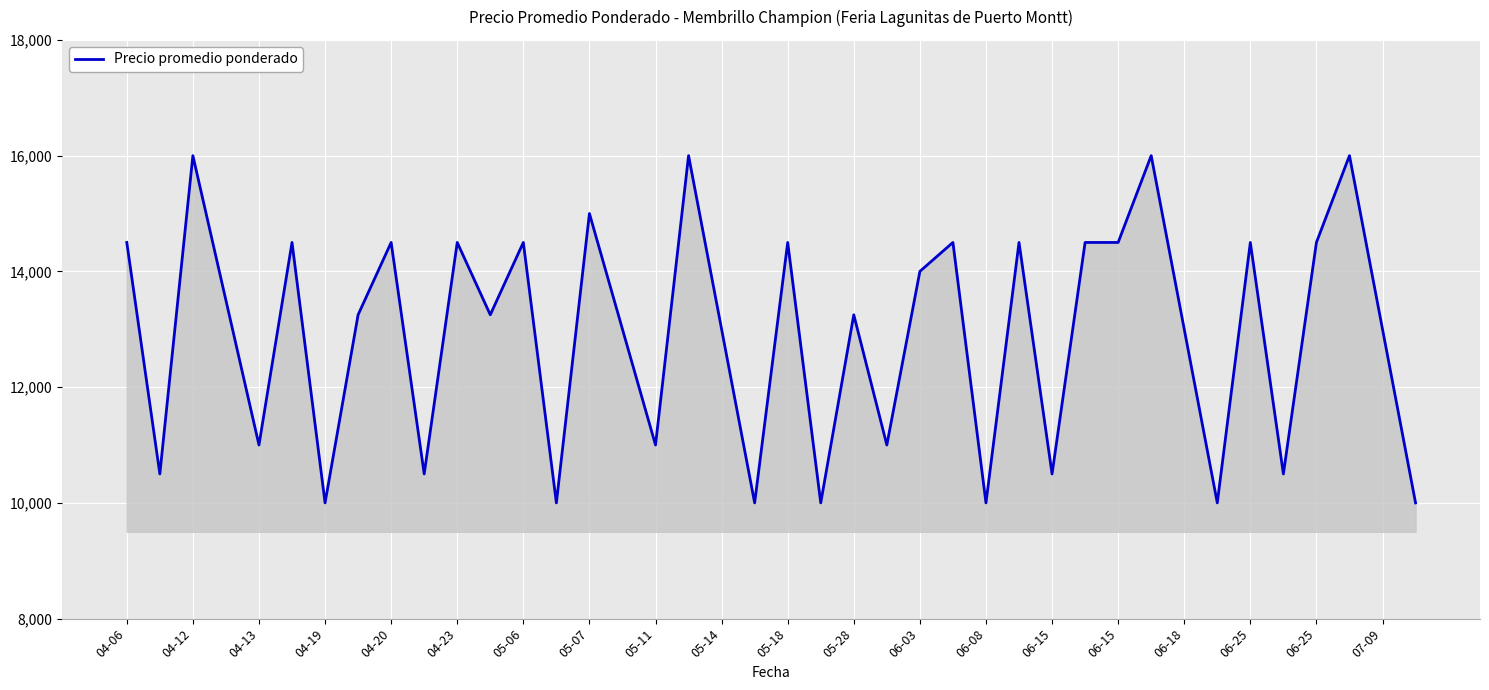

Does the chart display data point markers on the line(s)?

No